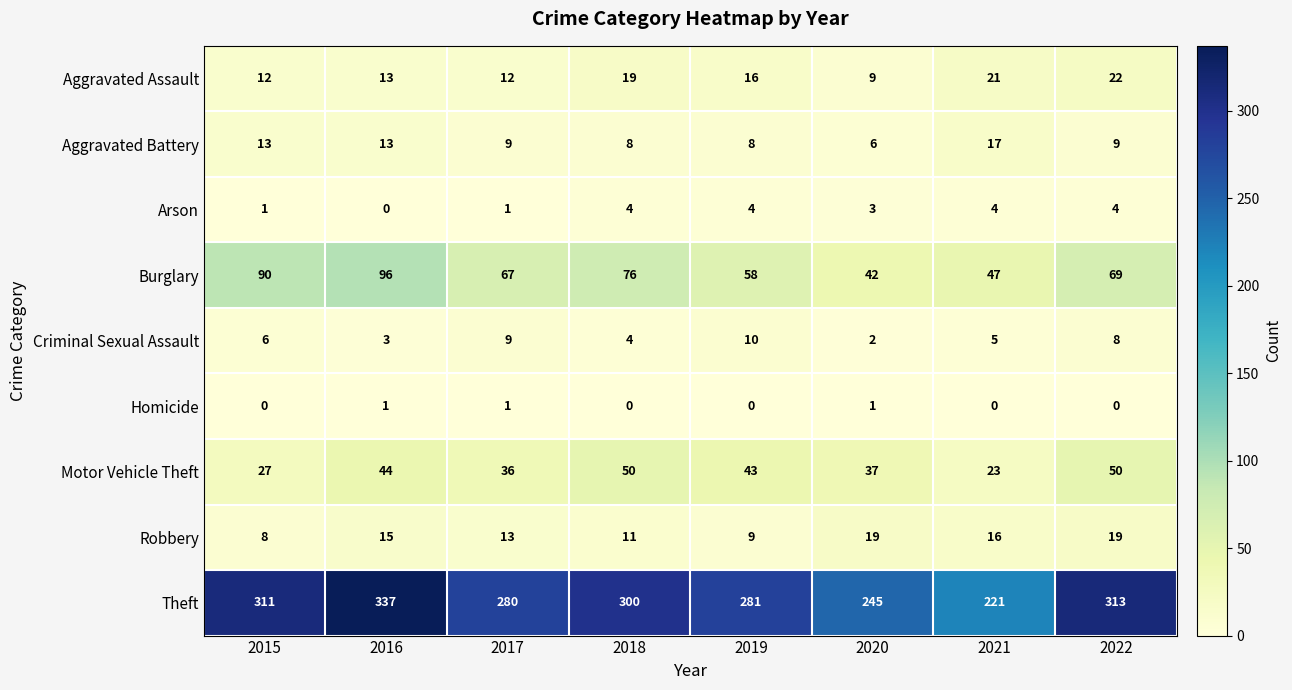

At which category is the sum across all series the highest?

2016